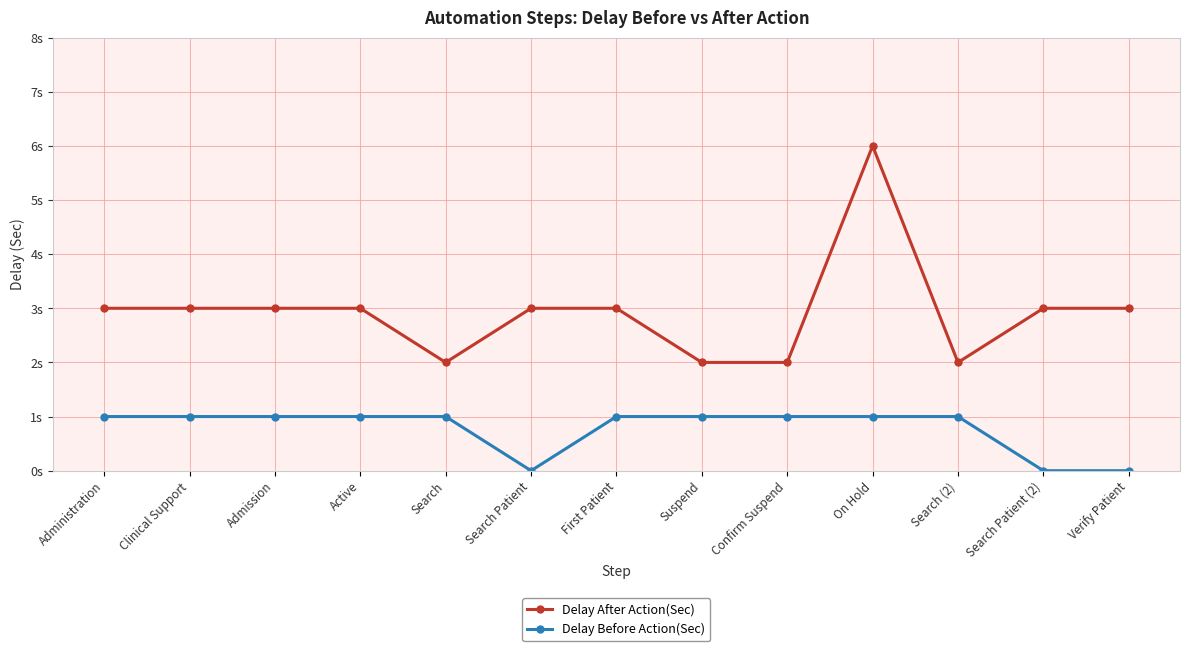

Reading left to right, list all the values displayed in this chart.

Delay After Action(Sec): Administration=3	Clinical Support=3	Admission=3	Active=3	Search=2	Search Patient=3	First Patient=3	Suspend=2	Confirm Suspend=2	On Hold=6	Search (2)=2	Search Patient (2)=3	Verify Patient=3
Delay Before Action(Sec): Administration=1	Clinical Support=1	Admission=1	Active=1	Search=1	Search Patient=0	First Patient=1	Suspend=1	Confirm Suspend=1	On Hold=1	Search (2)=1	Search Patient (2)=0	Verify Patient=0